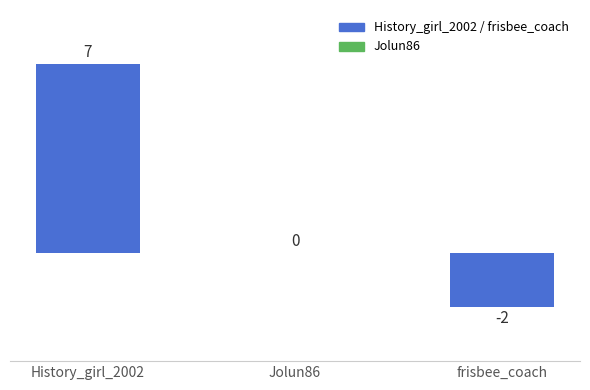

At which label is the value closest to 2?

Jolun86